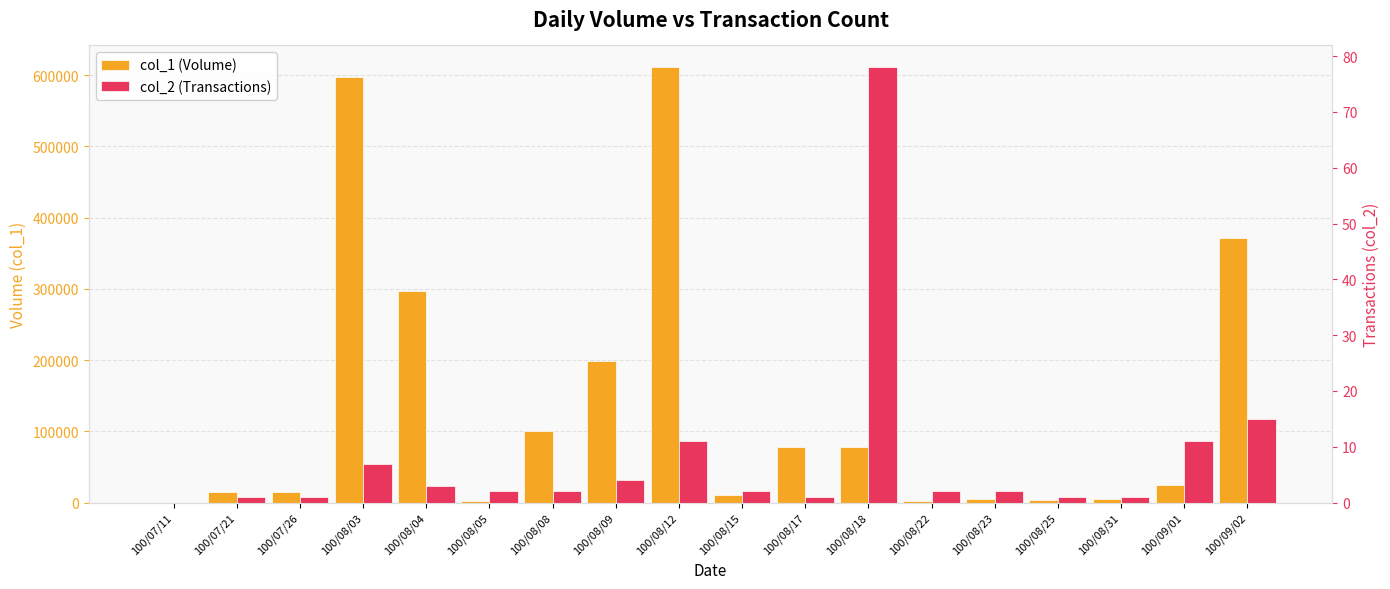

Are the bars grouped side by side (vs. stacked)?

Yes